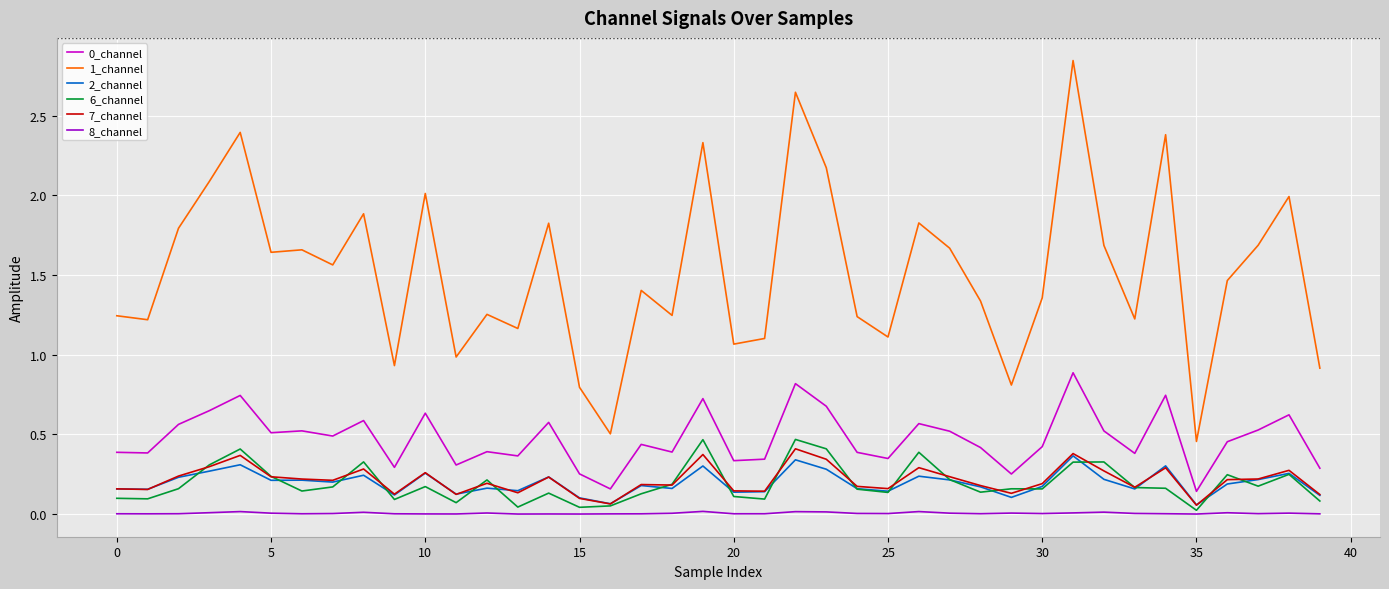

Which series has the largest range (max minus min)?

1_channel